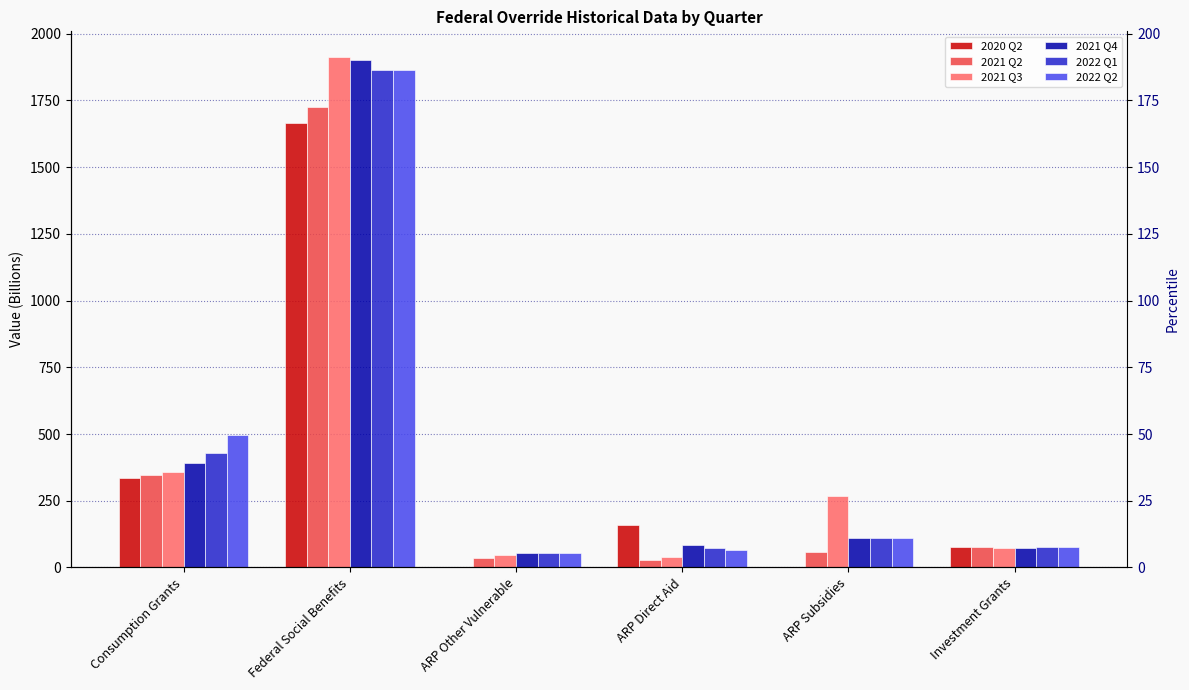

Reading left to right, list all the values displayed in this chart.

2020 Q2: 334.6	1666.7	0.0	160.9	0.0	75.3
2021 Q2: 346.3	1726.0	33.9	26.6	58.8	77.7
2021 Q3: 359.1	1913.1	45.0	40.5	267.8	72.8
2021 Q4: 393.1	1899.6	52.8	84.1	110.2	74.8
2022 Q1: 428.9	1864.9	52.8	73.4	110.2	76.5
2022 Q2: 495.5	1864.9	52.8	63.9	110.2	75.3